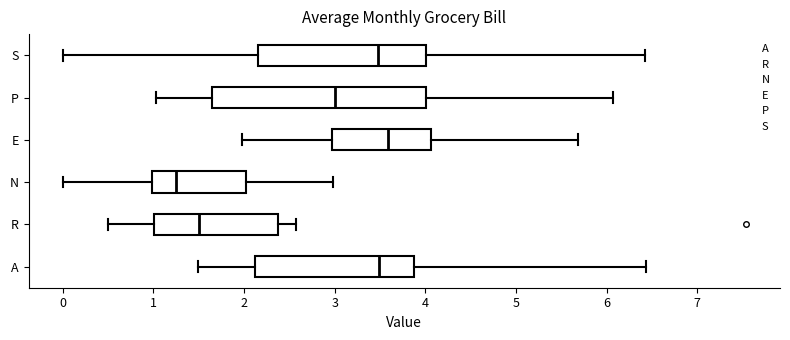

Reading bottom to top, transcribe this box plot: for each box, give where its median line is, the range the box spans, and where its two whiskers end, as read against the x-axis. The values are not printed on the chart, so give them approximately, as read against the axis.

A: median 3.5, box 2.1 to 3.9, whiskers 1.5 to 6.4
R: median 1.5, box 1.0 to 2.4, whiskers 0.5 to 2.6
N: median 1.2, box 1.0 to 2.0, whiskers 0.0 to 3.0
E: median 3.6, box 3.0 to 4.1, whiskers 2.0 to 5.7
P: median 3.0, box 1.6 to 4.0, whiskers 1.0 to 6.1
S: median 3.5, box 2.1 to 4.0, whiskers 0.0 to 6.4